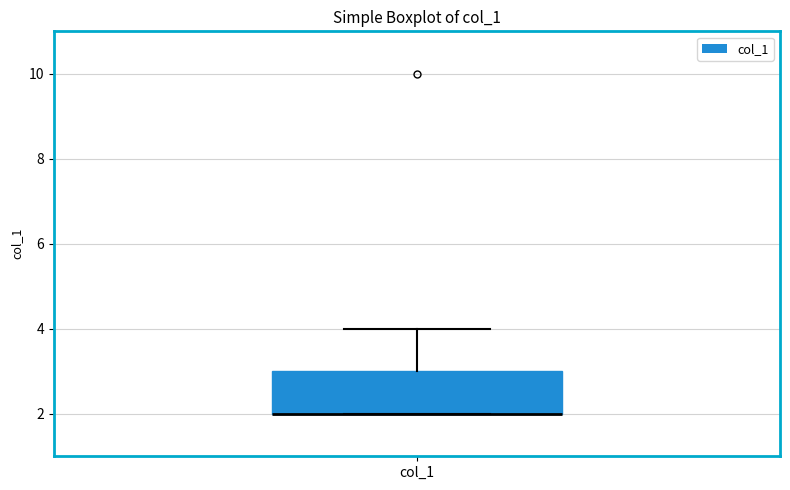

Transcribe this box plot: give where the median line is, the range the box spans, and where the two whiskers end, as read against the y-axis. The values are not printed on the chart, so give them approximately, as read against the axis.

median 2 (drawn on the box's lower edge), box 2 to 3, whiskers 2 to 4